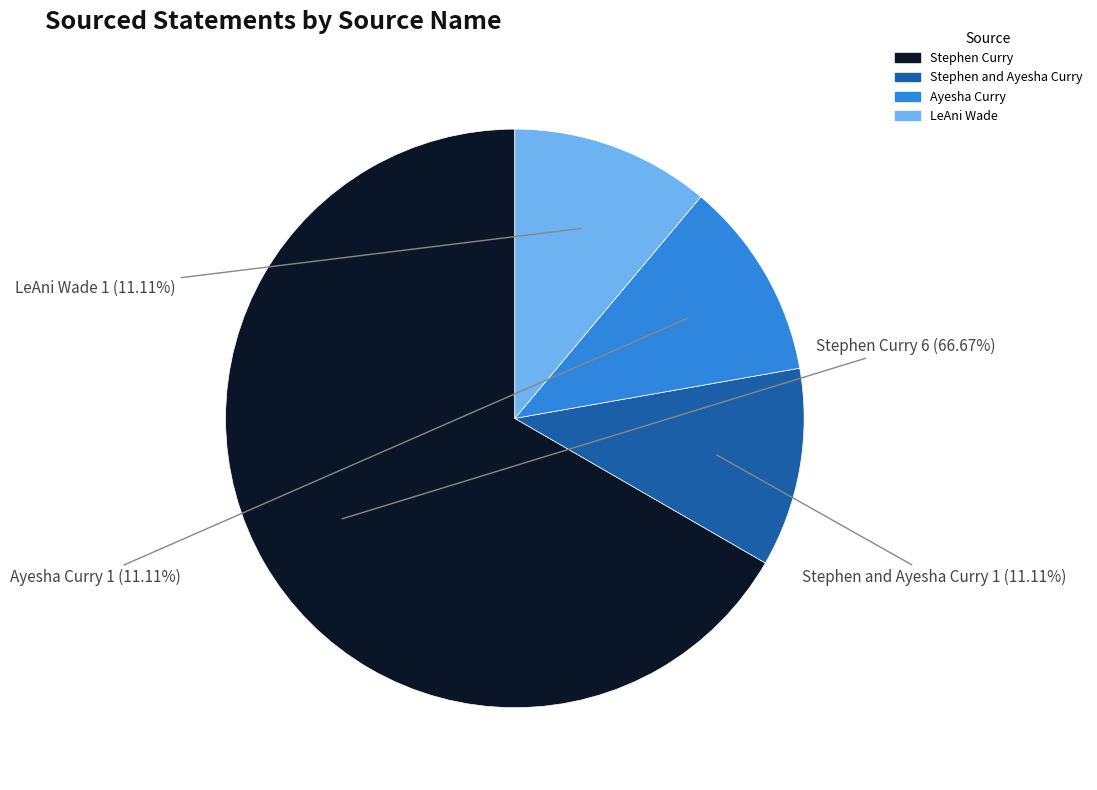

Is there any slice that represents more than half of the pie?

Yes